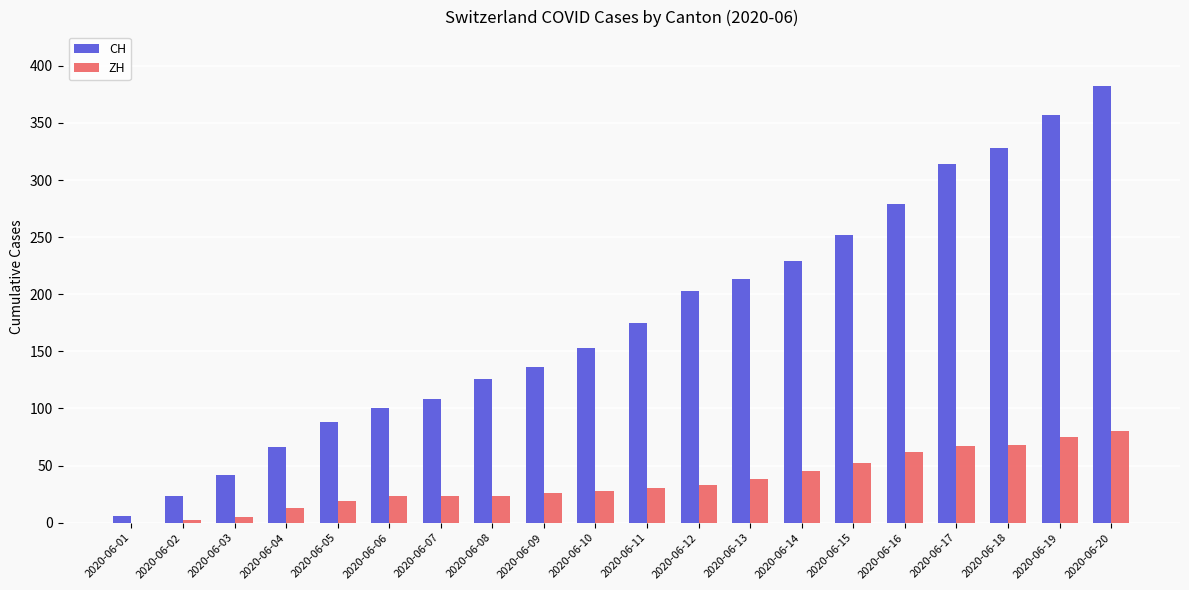

What is the sum of all CH values?

3580